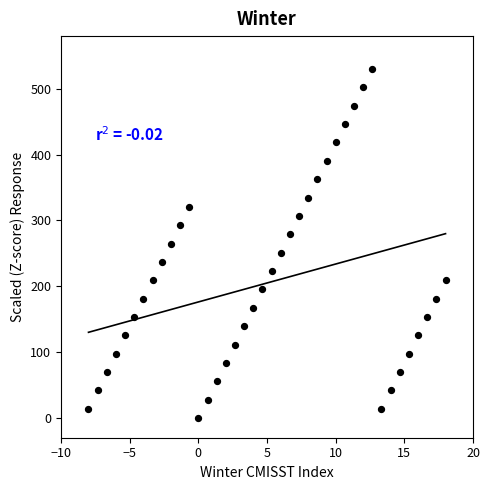

What is the range of Y values (max minus min)?

530.0